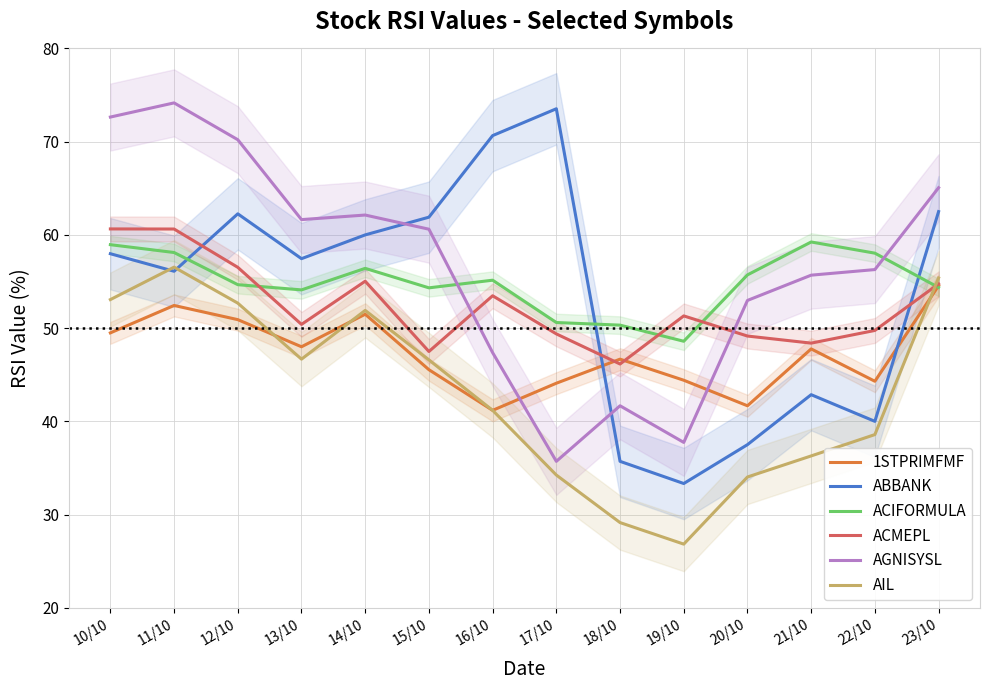

After their last crossing, which series has the higher values: AIL or ACIFORMULA?

AIL